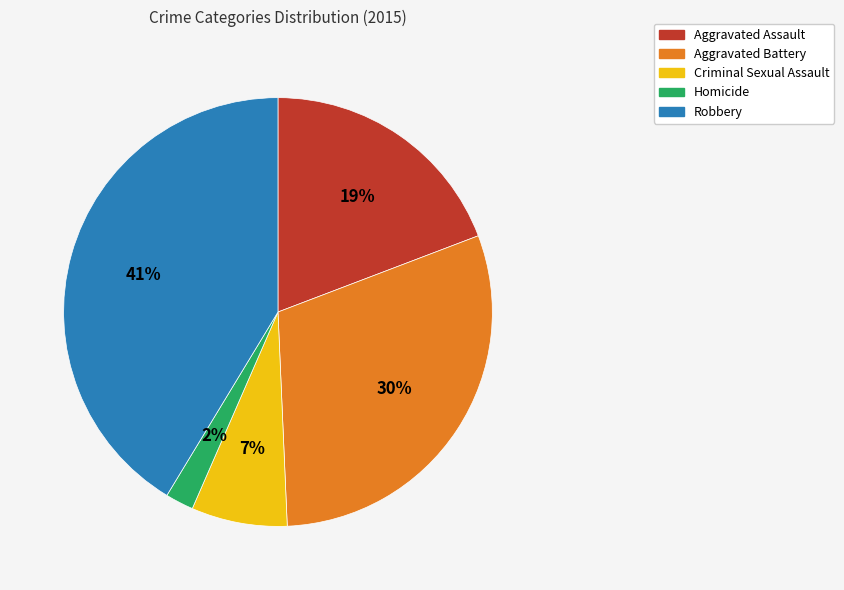

To the nearest percent, what is the average slice percentage?

20%